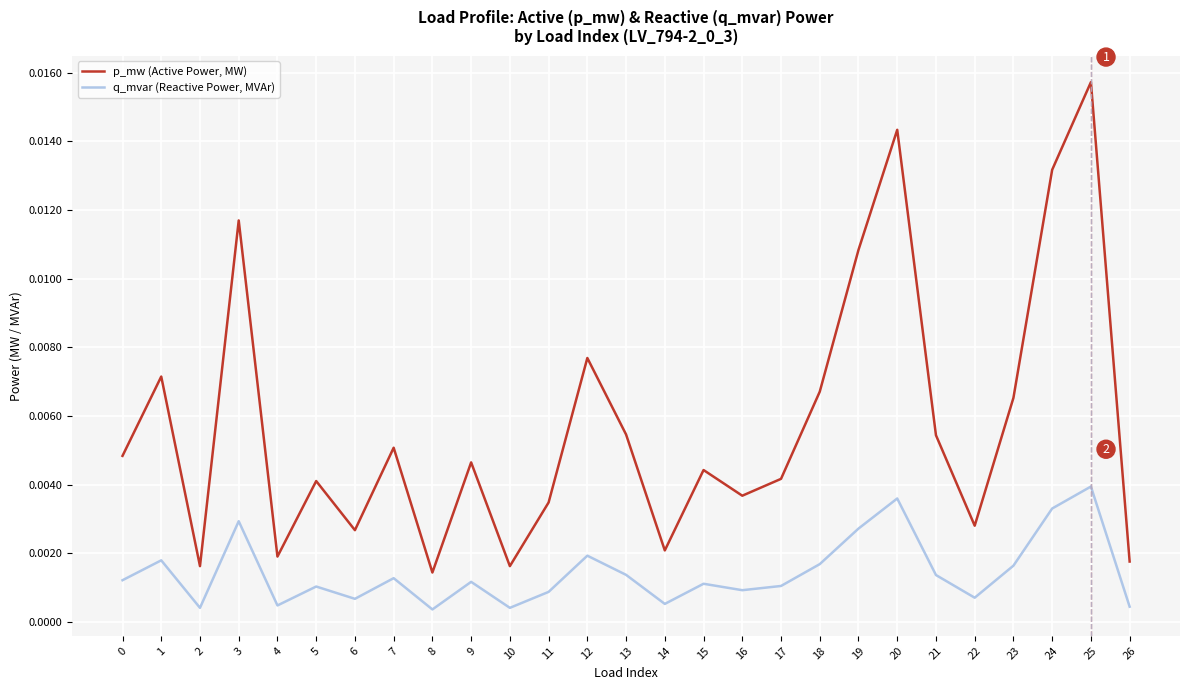

Rank the series at 0 from lowest to highest value.

q_mvar (Reactive Power, MVAr), p_mw (Active Power, MW)